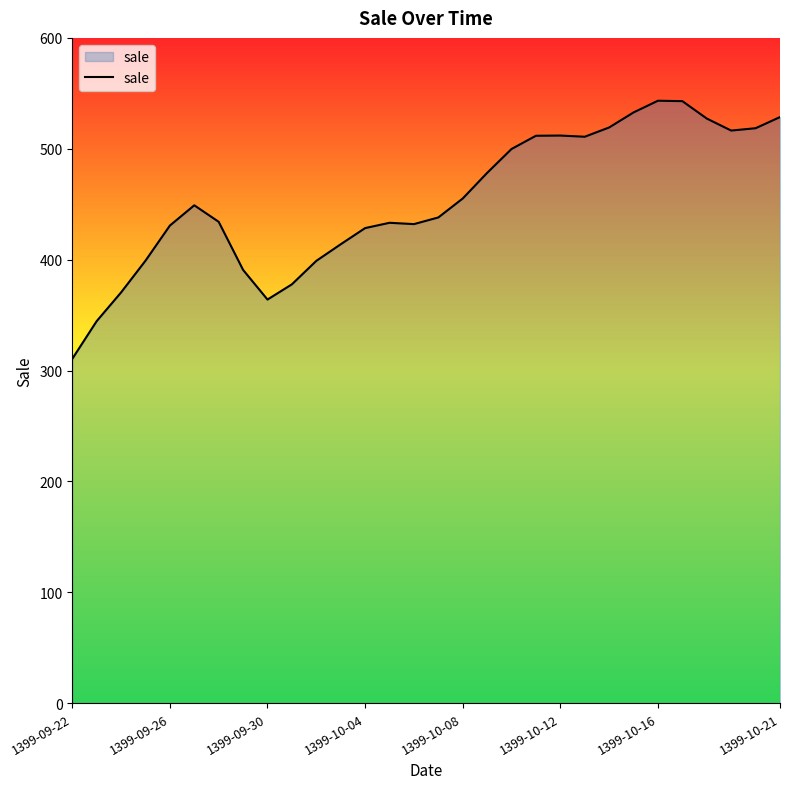

What is the difference between the maximum and minimum values?

232.8